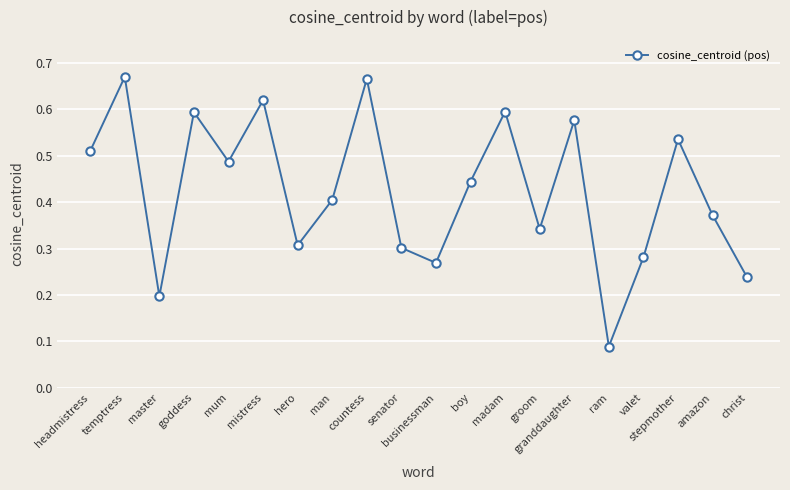

How many values are between 0 and 1?

20